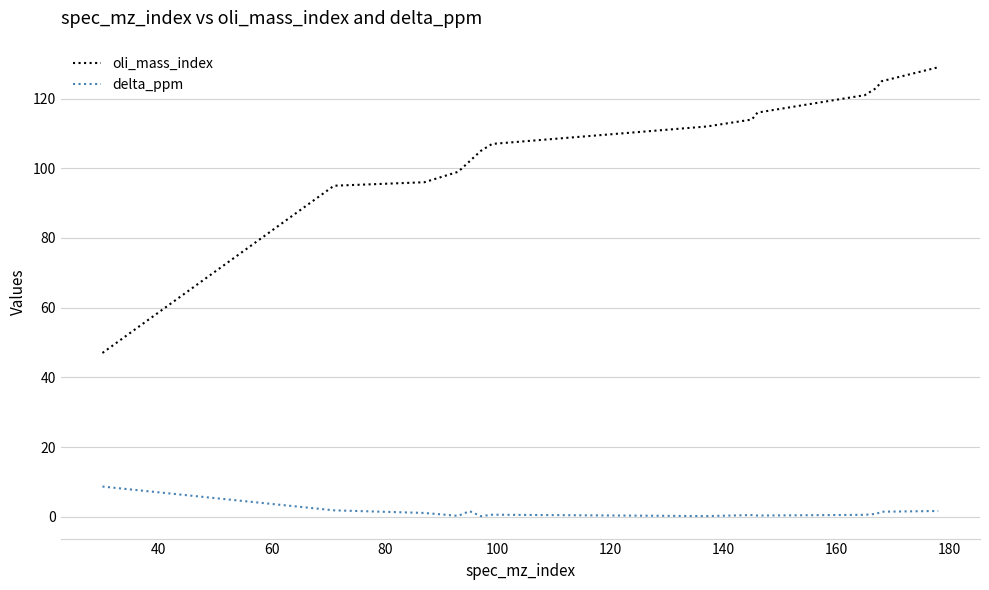

True or false: delta_ppm has more than 1 interior local peaks.

True